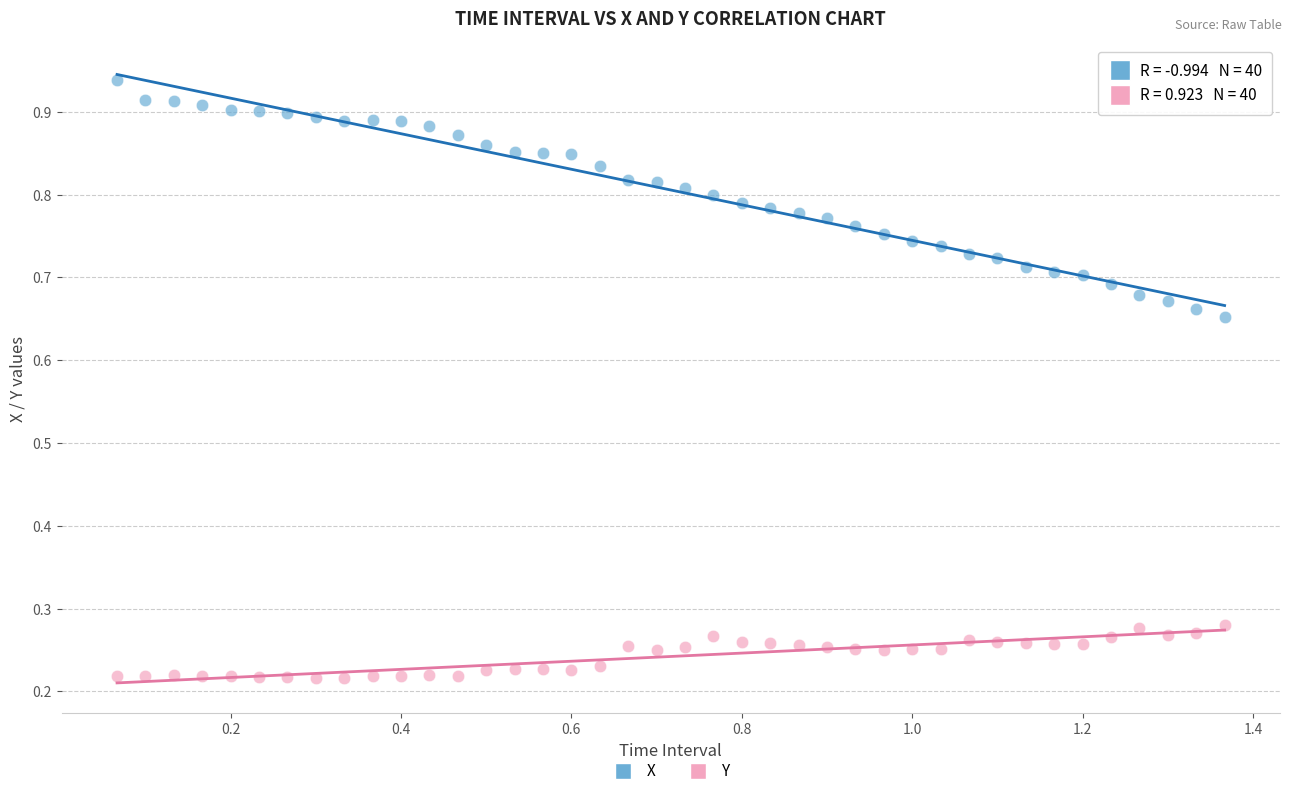

Which series reaches the maximum Y coordinate?

X